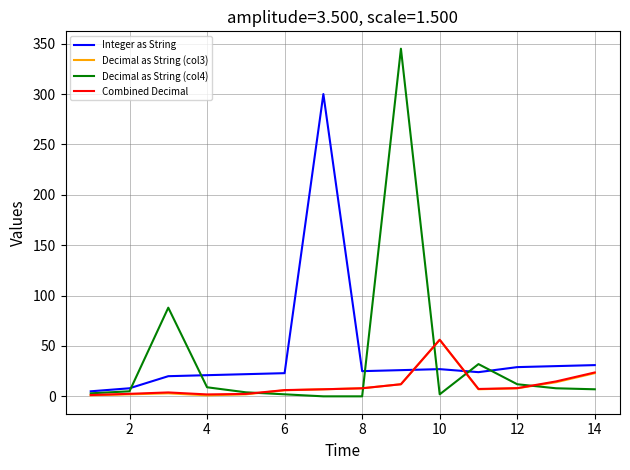

What is the highest value of the Combined Decimal series?

56.2